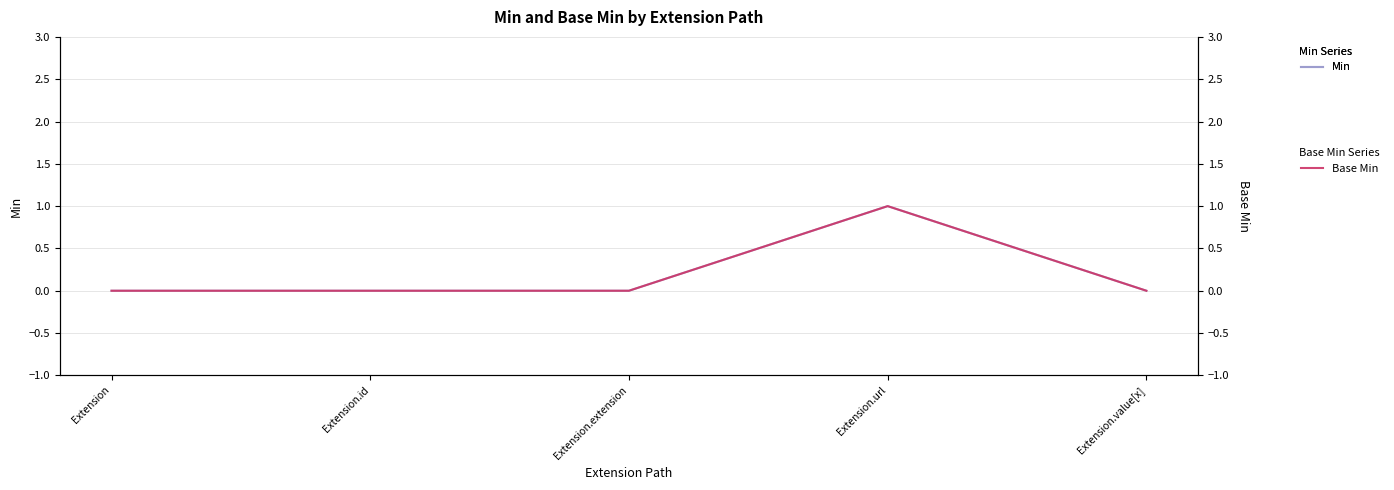

What is the greatest value displayed?

1